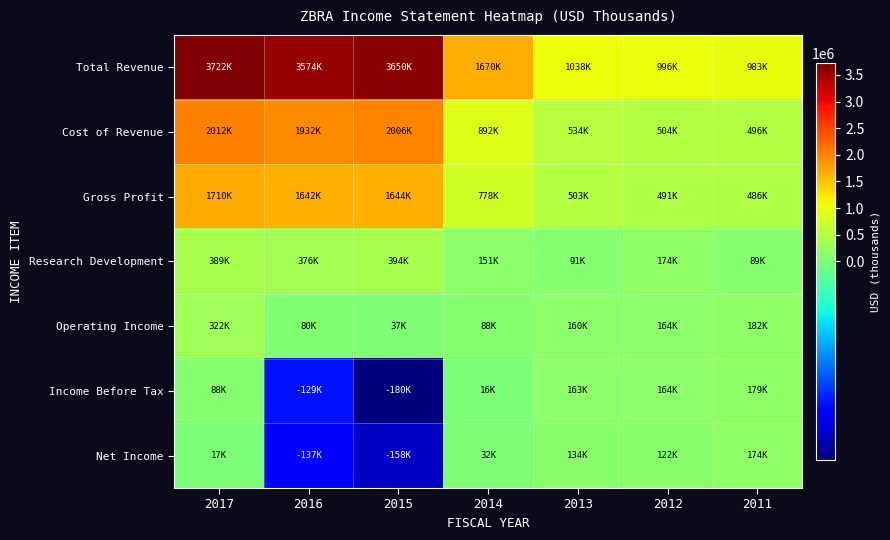

Rank the series by their maximum value, from highest to lowest.

Total Revenue, Cost of Revenue, Gross Profit, Research Development, Operating Income, Income Before Tax, Net Income